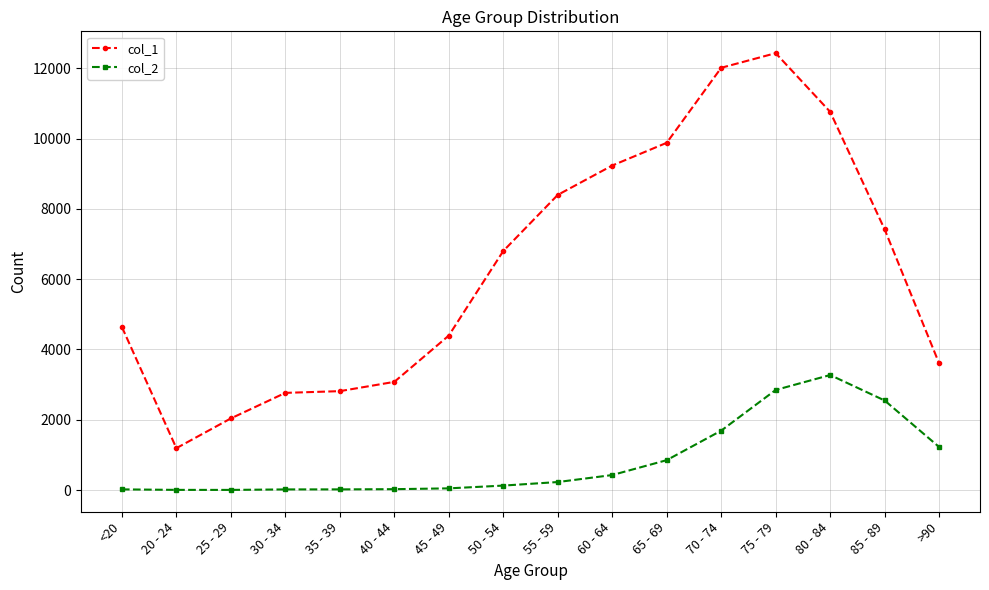

What is the label of the 5th point from the right?

70 - 74